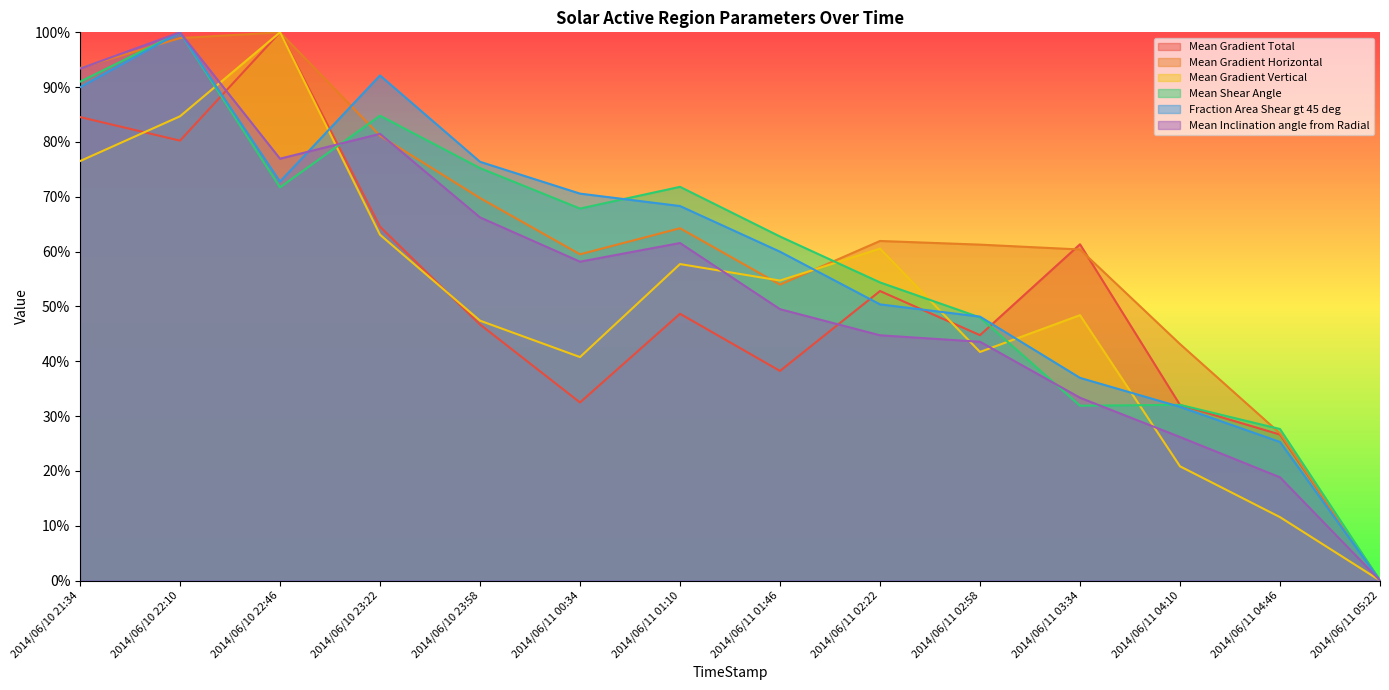

How many data points in Fraction Area Shear gt 45 deg are above 68?

7